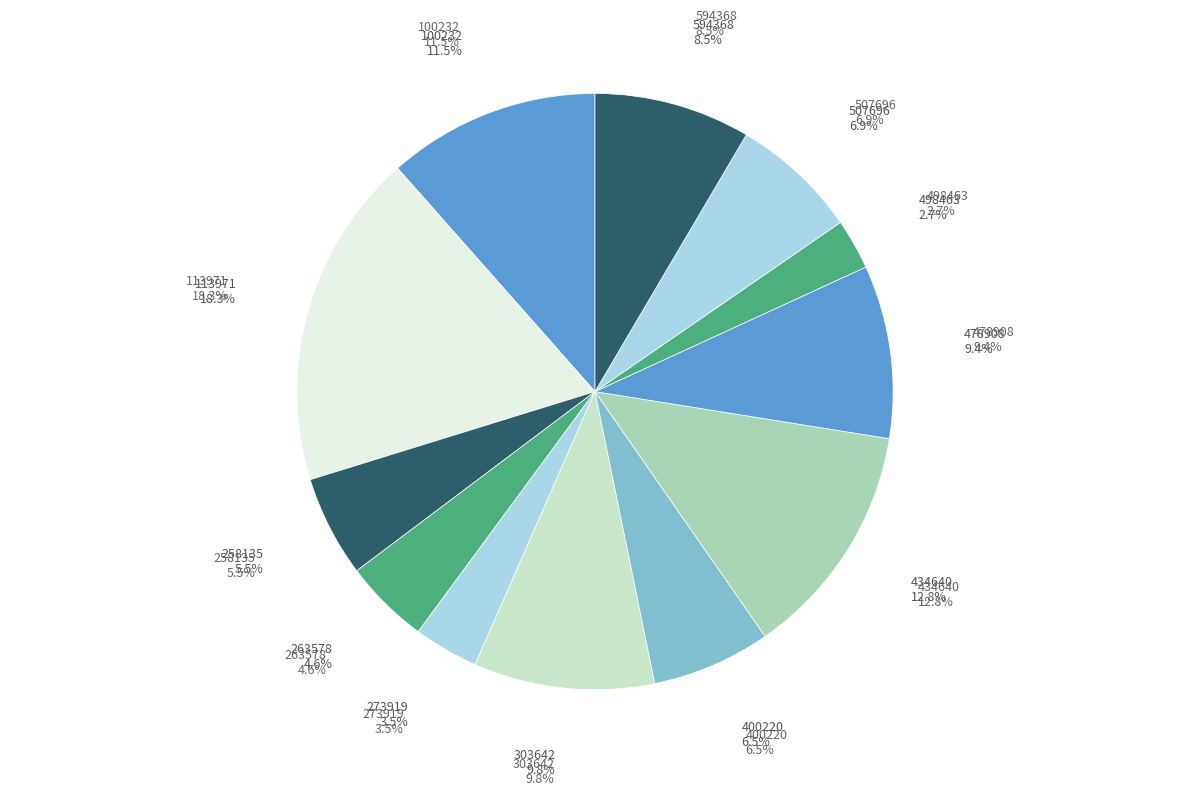

What percentage is the 263578 slice, to the nearest percent?

5%